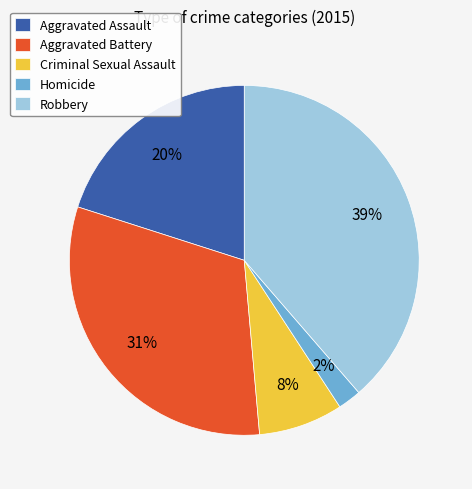

To the nearest percent, what is the combined percentage of Aggravated Assault and Robbery?

59%